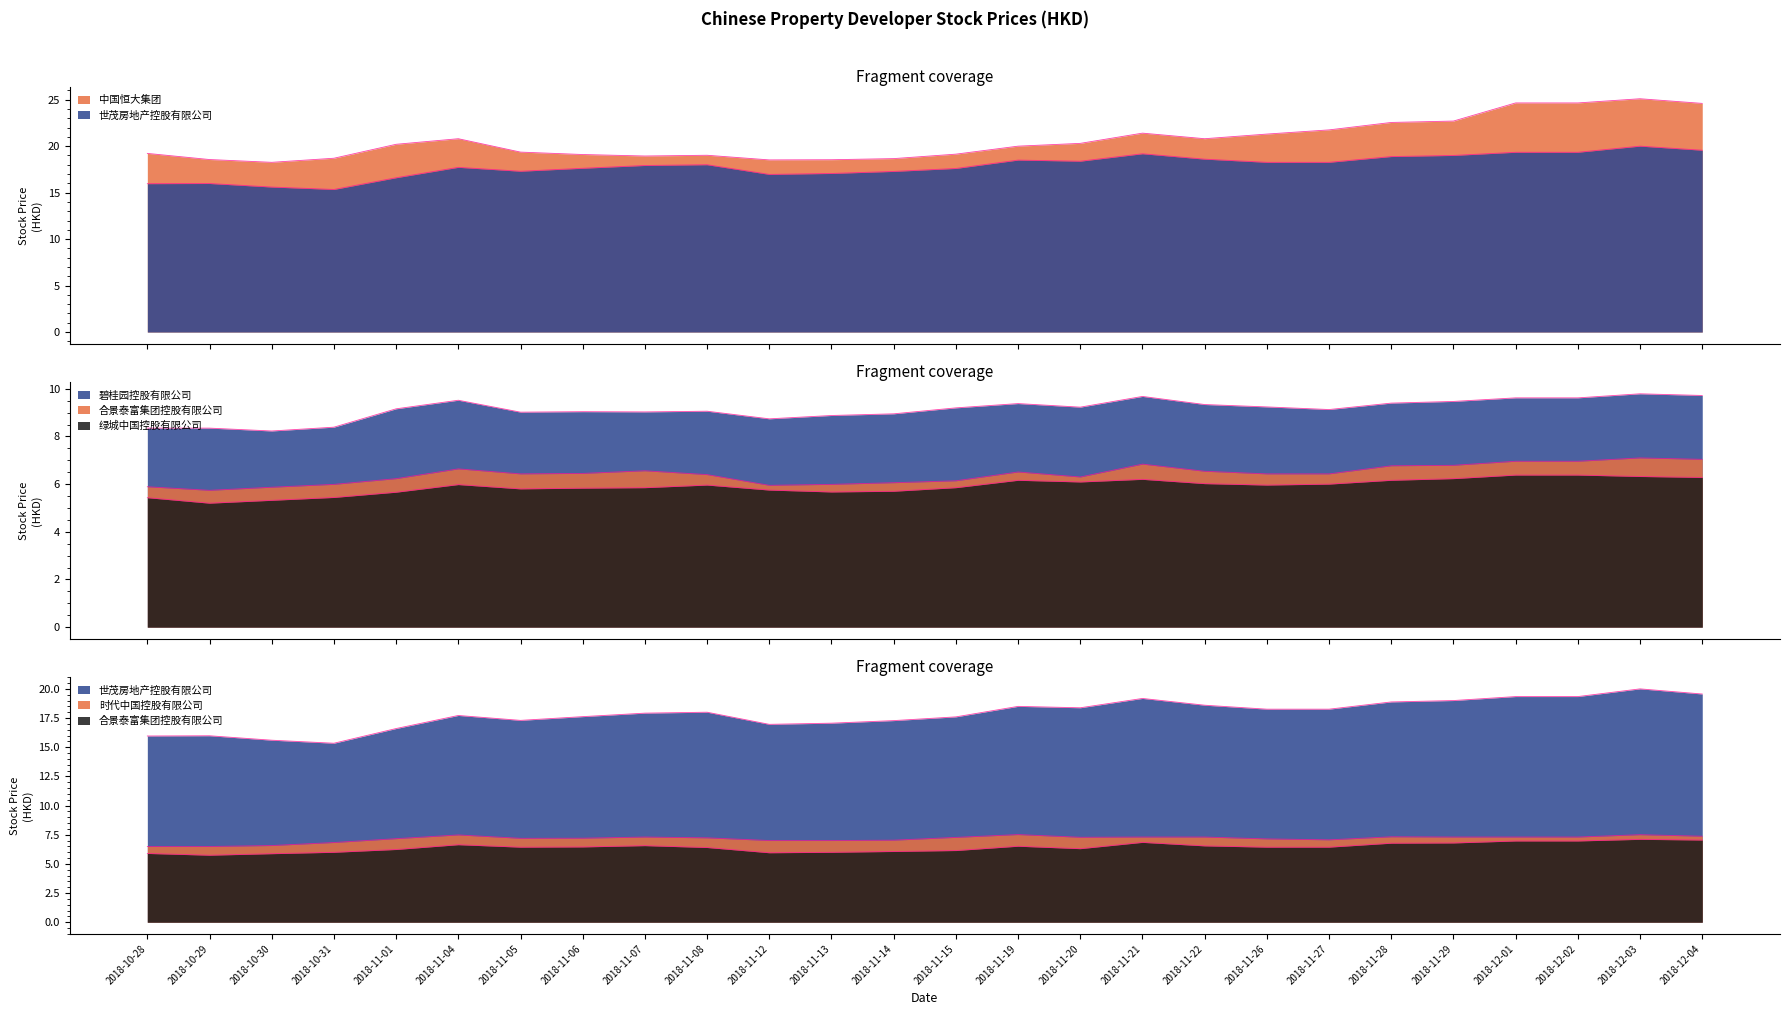

Which series has the largest total across all categories?

中国恒大集团